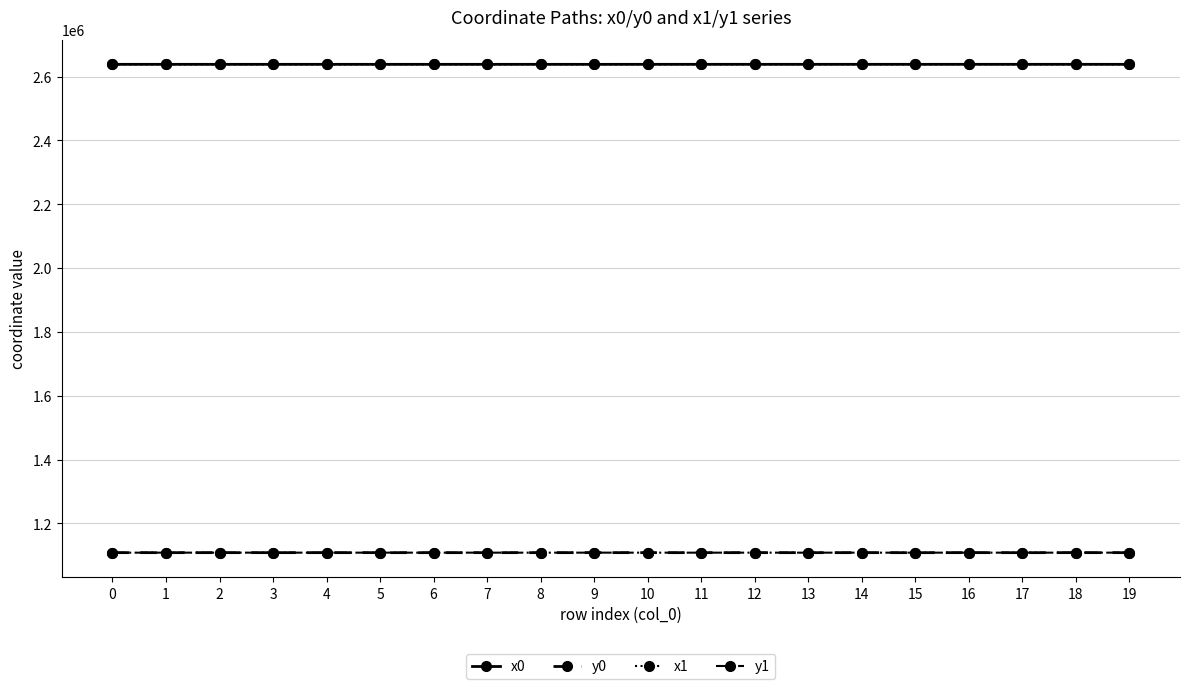

What is the spread (max minus min) of values at 2?

1530149.3